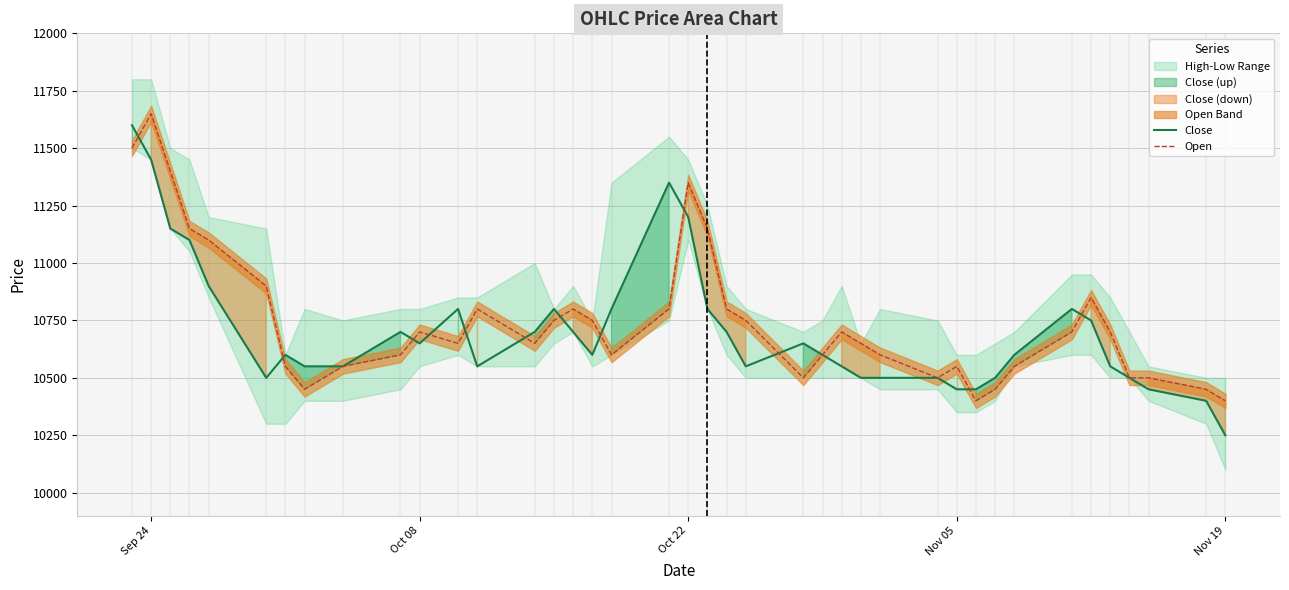

What is the difference between the second highest and minimum values in the Close series?

1200